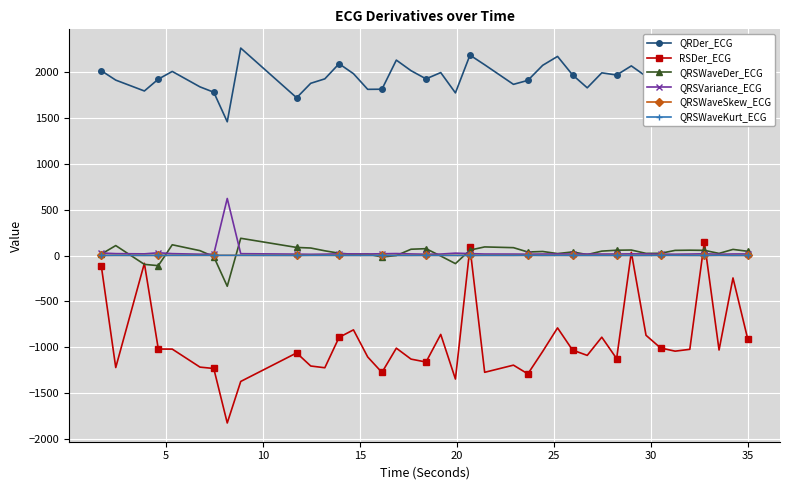

How many lines are shown in the chart?

6